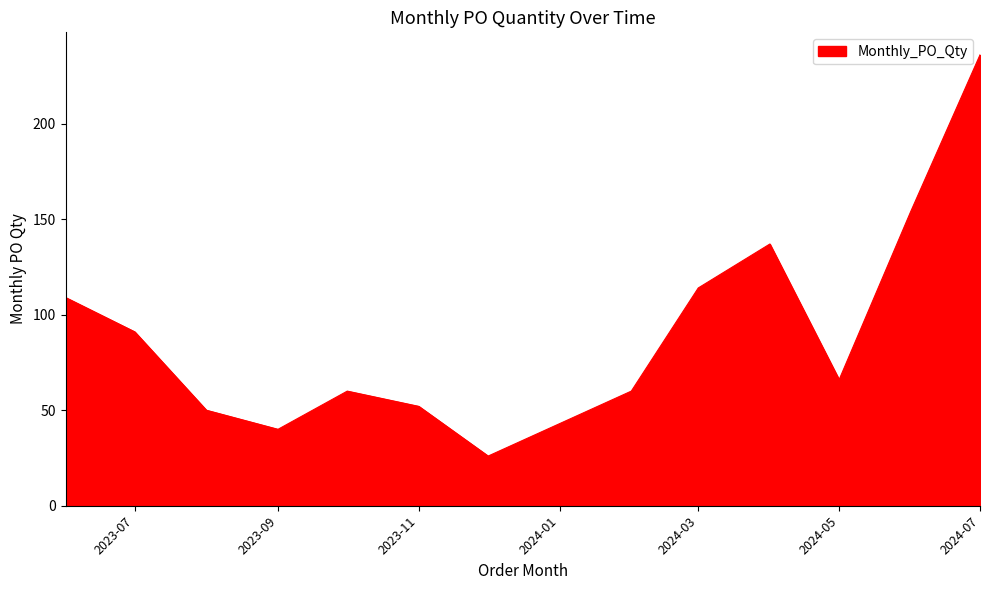

What is the smallest value displayed?

26